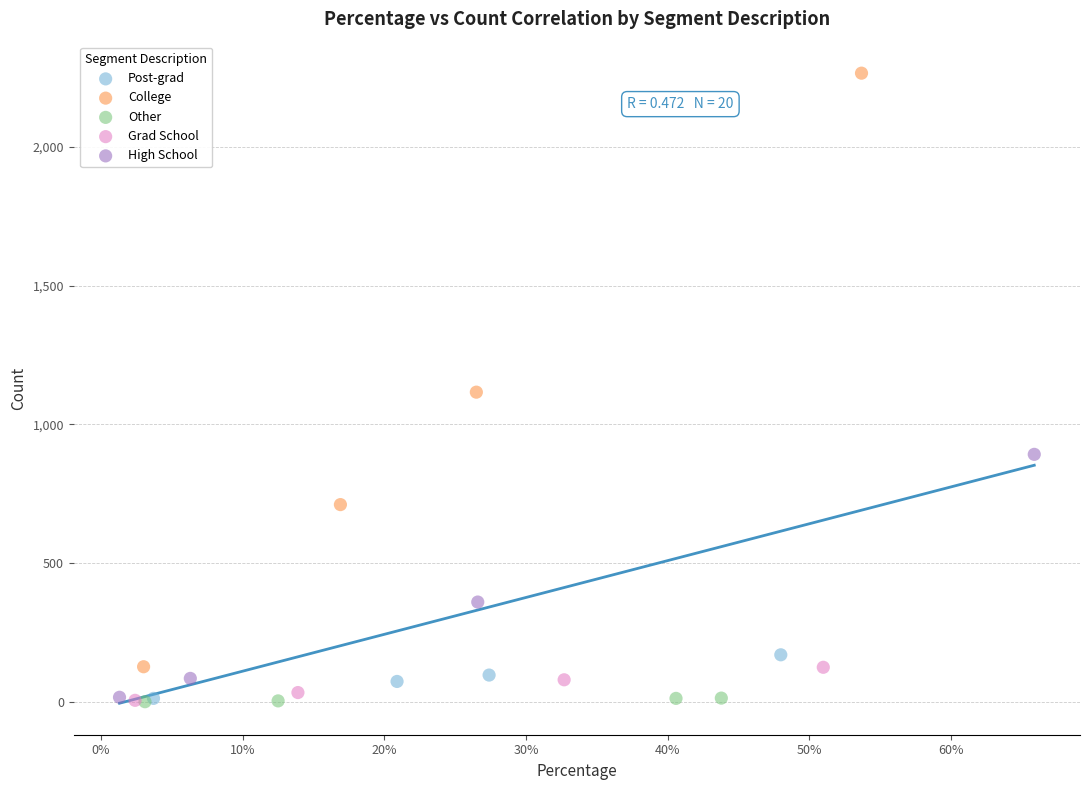

What are all the series names shown in the legend?

Post-grad, College, Other, Grad School, High School